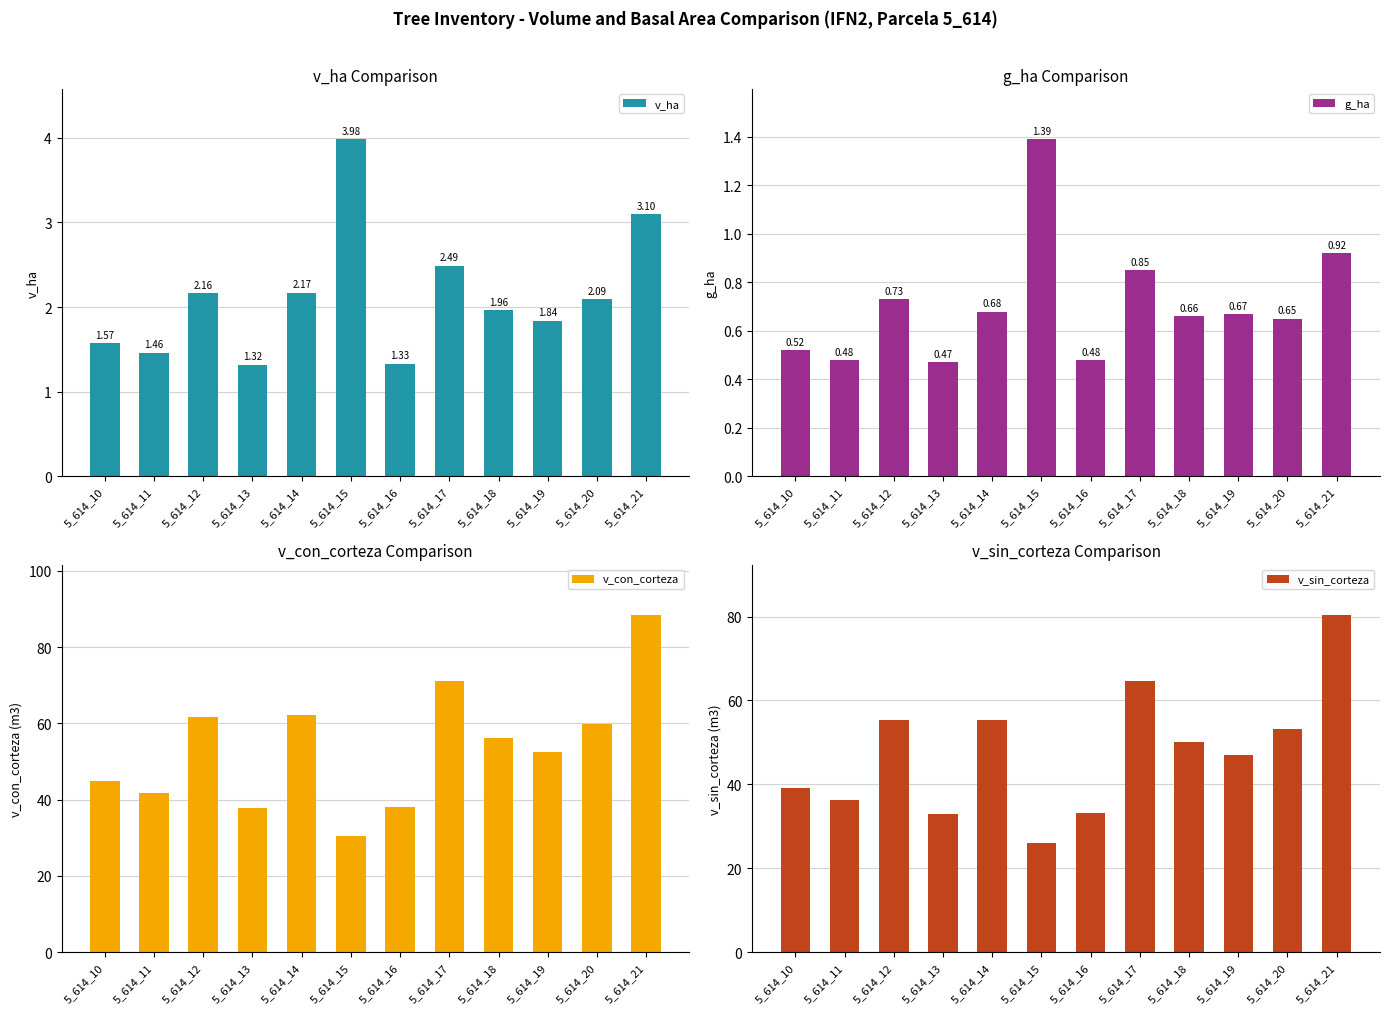

How many data points in v_ha are less than 2?

6